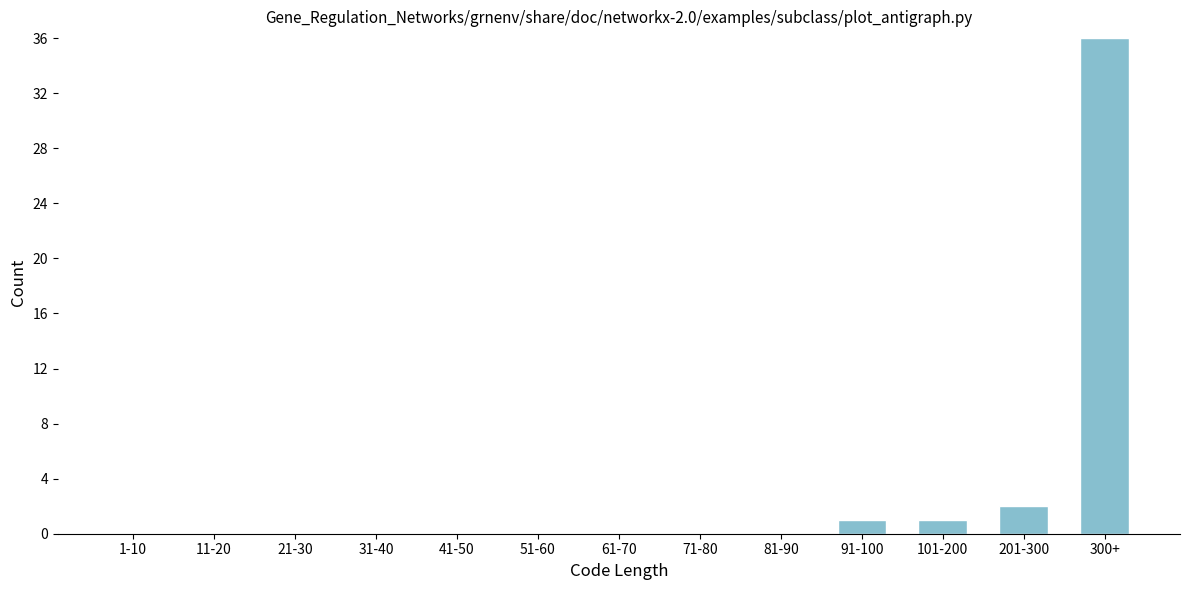

Reading left to right, transcribe all the data shown in this chart.

1-10=0	11-20=0	21-30=0	31-40=0	41-50=0	51-60=0	61-70=0	71-80=0	81-90=0	91-100=1	101-200=1	201-300=2	300+=36